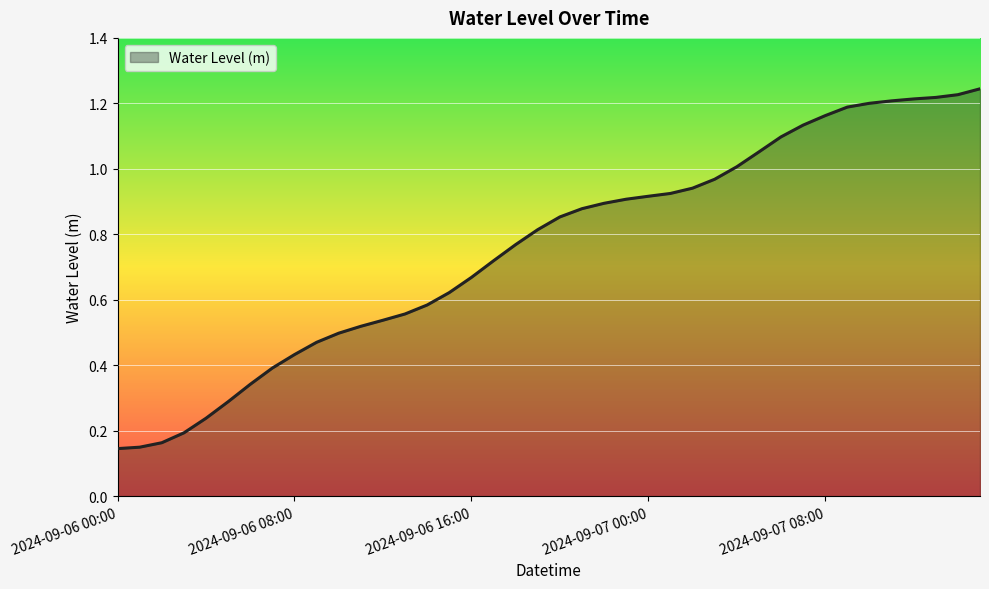

Rank the categories by value from lowest to highest.

2024-09-06 00:00, 2024-09-06 01:00, 2024-09-06 02:00, 2024-09-06 03:00, 2024-09-06 04:00, 2024-09-06 05:00, 2024-09-06 06:00, 2024-09-06 07:00, 2024-09-06 08:00, 2024-09-06 09:00, 2024-09-06 10:00, 2024-09-06 11:00, 2024-09-06 12:00, 2024-09-06 13:00, 2024-09-06 14:00, 2024-09-06 15:00, 2024-09-06 16:00, 2024-09-06 17:00, 2024-09-06 18:00, 2024-09-06 19:00, 2024-09-06 20:00, 2024-09-06 21:00, 2024-09-06 22:00, 2024-09-06 23:00, 2024-09-07 00:00, 2024-09-07 01:00, 2024-09-07 02:00, 2024-09-07 03:00, 2024-09-07 04:00, 2024-09-07 05:00, 2024-09-07 06:00, 2024-09-07 07:00, 2024-09-07 08:00, 2024-09-07 09:00, 2024-09-07 10:00, 2024-09-07 11:00, 2024-09-07 12:00, 2024-09-07 13:00, 2024-09-07 14:00, 2024-09-07 15:00